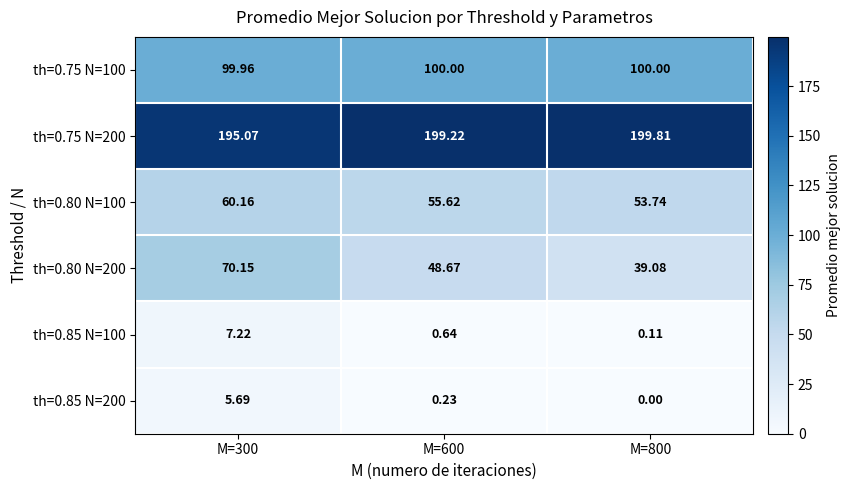

What is the difference between the highest and lowest values at M=800?

199.8